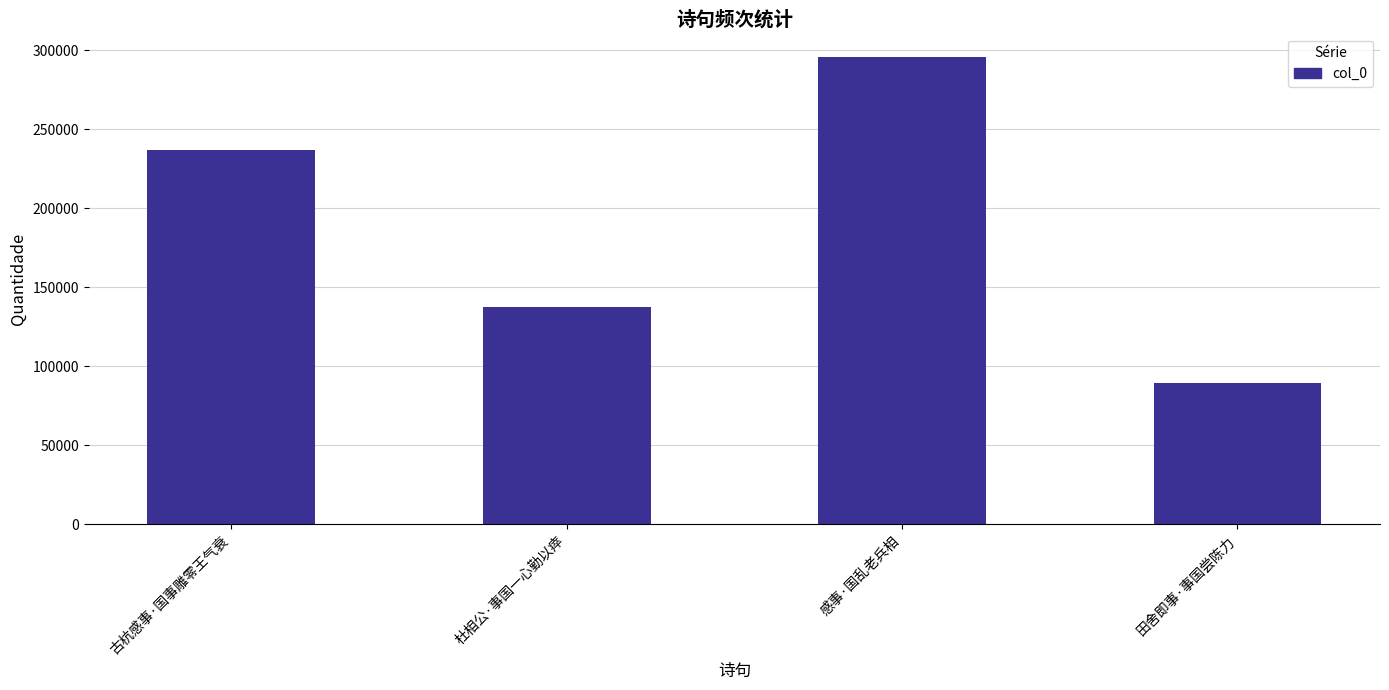

List the labels in order of value, smallest first.

田舍即事·事国尝陈力, 杜相公·事国一心勤以瘁, 古杭感事·国事雕零王气衰, 感事·国乱老兵相